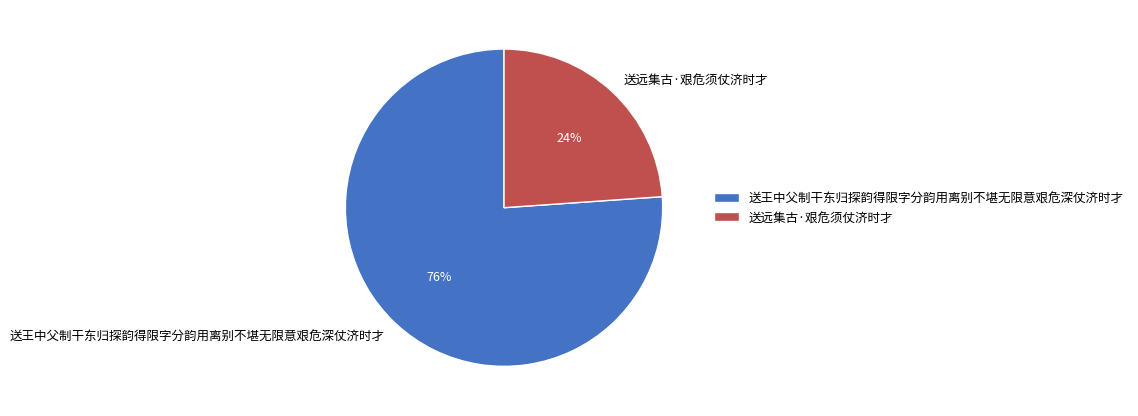

To the nearest percent, what portion does 送远集古·艰危须仗济时才 represent?

24%